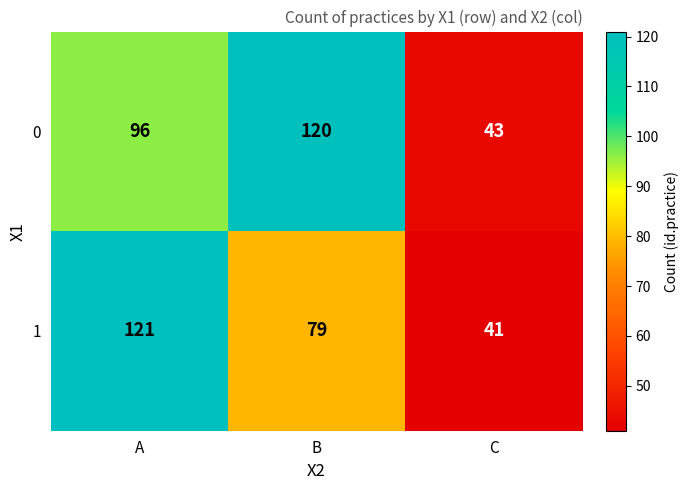

What is the sum of all 0 values?

259